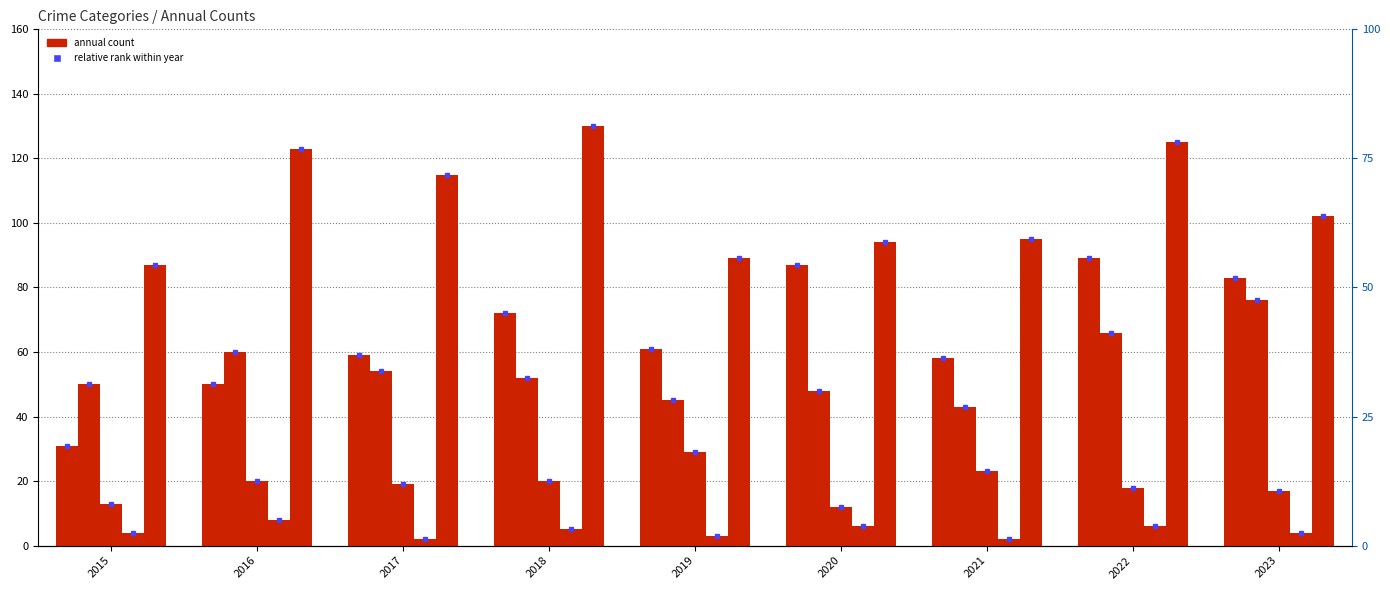

What is the value of the Aggravated Assault bar at the 6th from the left?

87